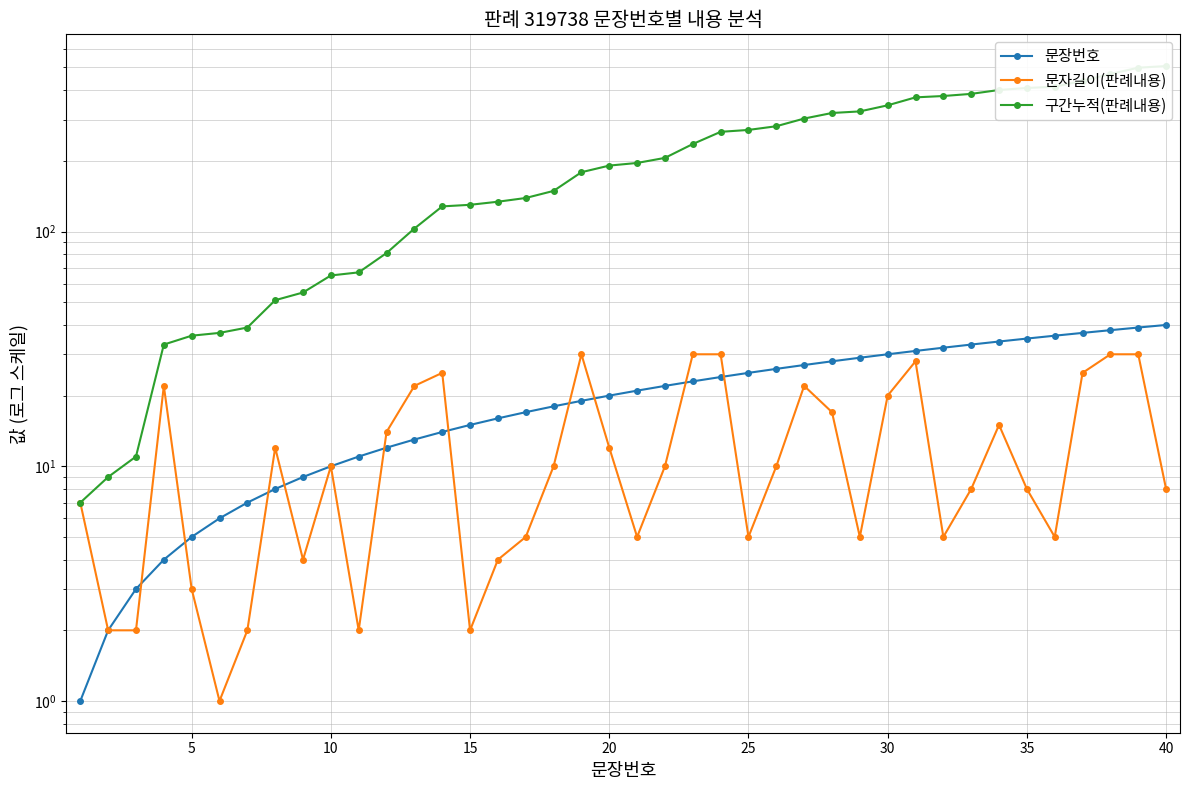

What are all the series names shown in the legend?

문장번호, 문자길이(판례내용), 구간누적(판례내용)